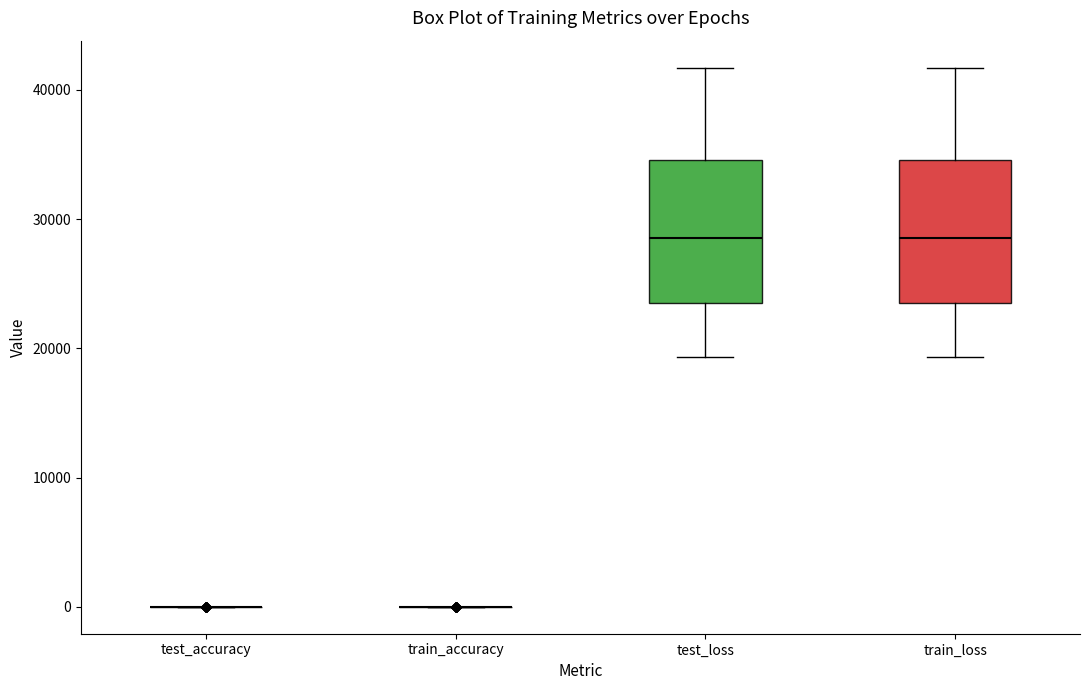

Reading left to right, transcribe this box plot: for each box, give where its median line is, the range the box spans, and where its two whiskers end, as read against the y-axis. The values are not printed on the chart, so give them approximately, as read against the axis.

test_accuracy: box collapsed to a line at 0, whiskers 0 to 0
train_accuracy: box collapsed to a line at 0, whiskers 0 to 0
test_loss: median 29000, box 24000 to 35000, whiskers 19000 to 42000
train_loss: median 29000, box 24000 to 35000, whiskers 19000 to 42000